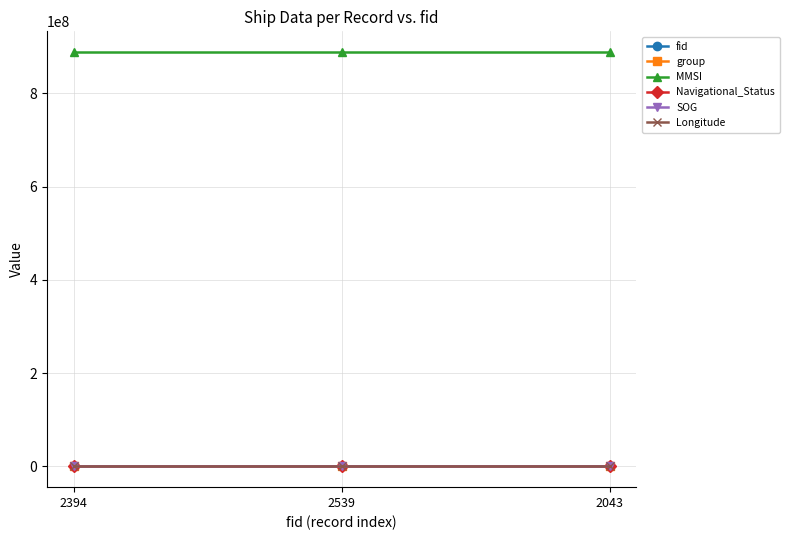

Which series has the largest total across all categories?

MMSI